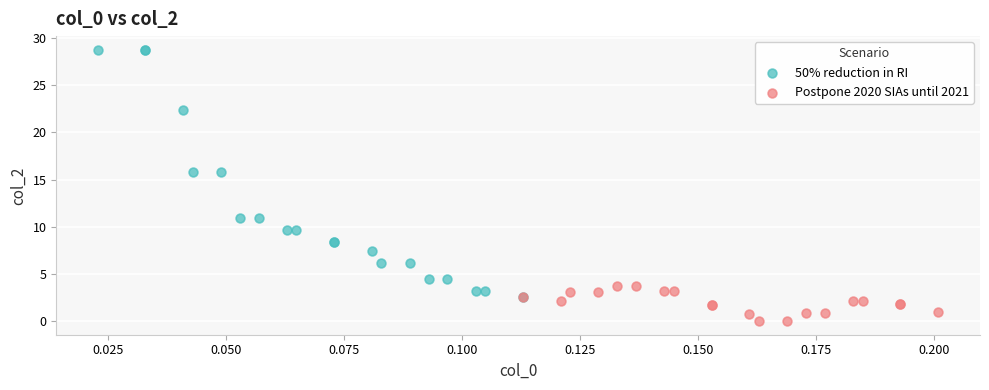

Which series has the largest Y range (max minus min)?

50% reduction in RI